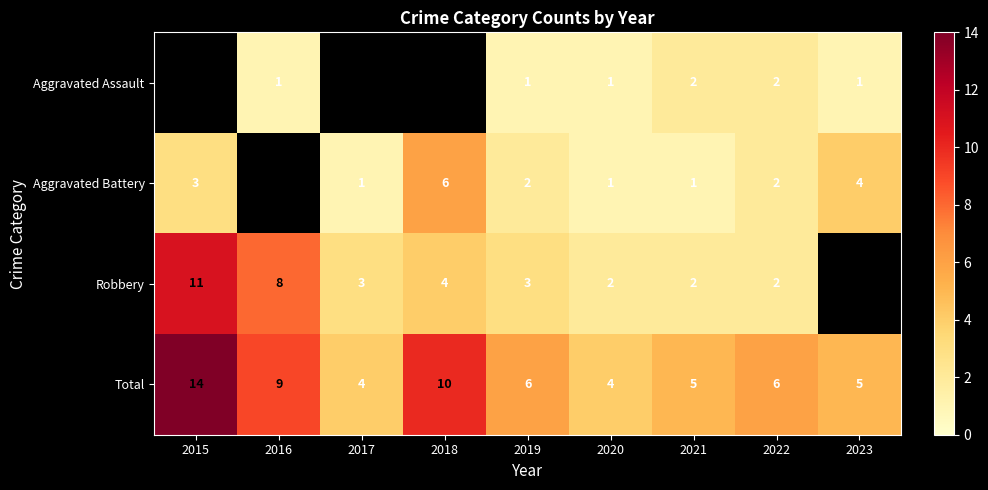

How many distinct data groups are displayed?

4